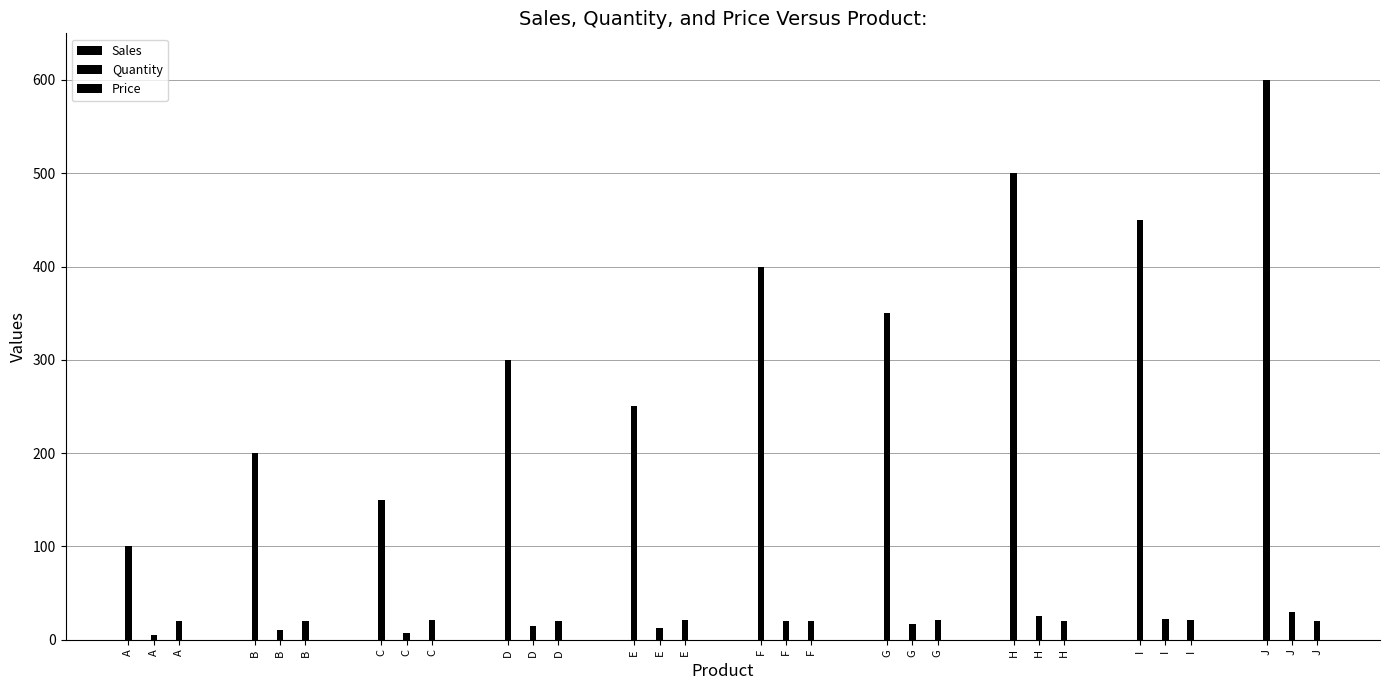

How many groups of bars are there?

10